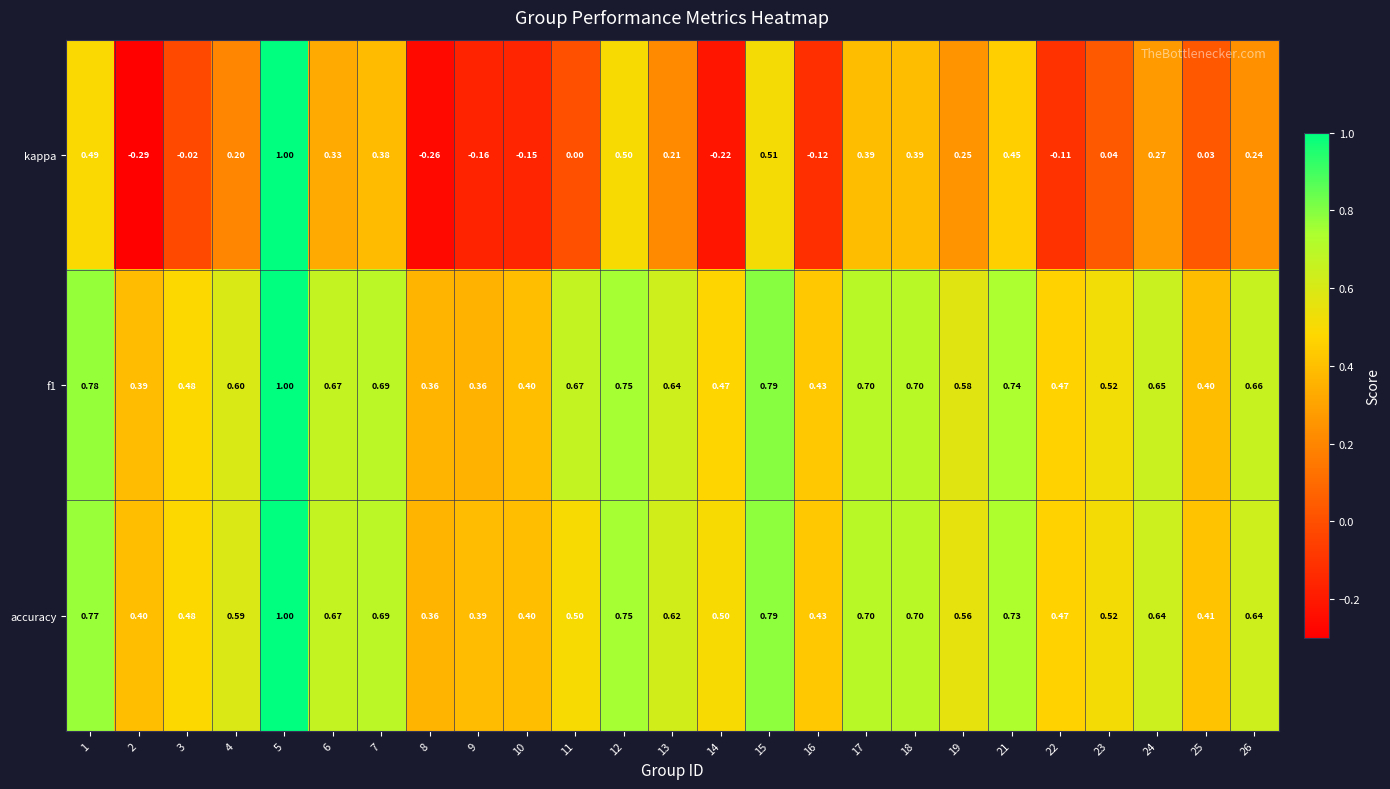

Which series has the largest range (max minus min)?

kappa